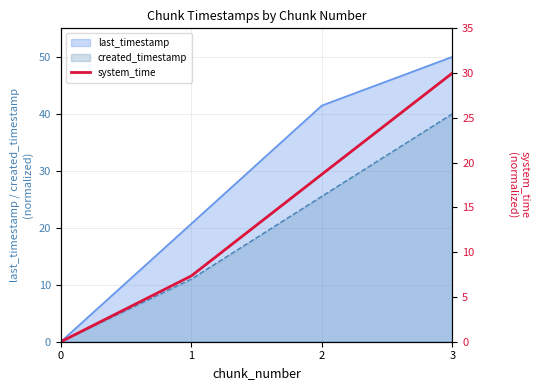

True or false: the data shows 30.0 at 3.

True